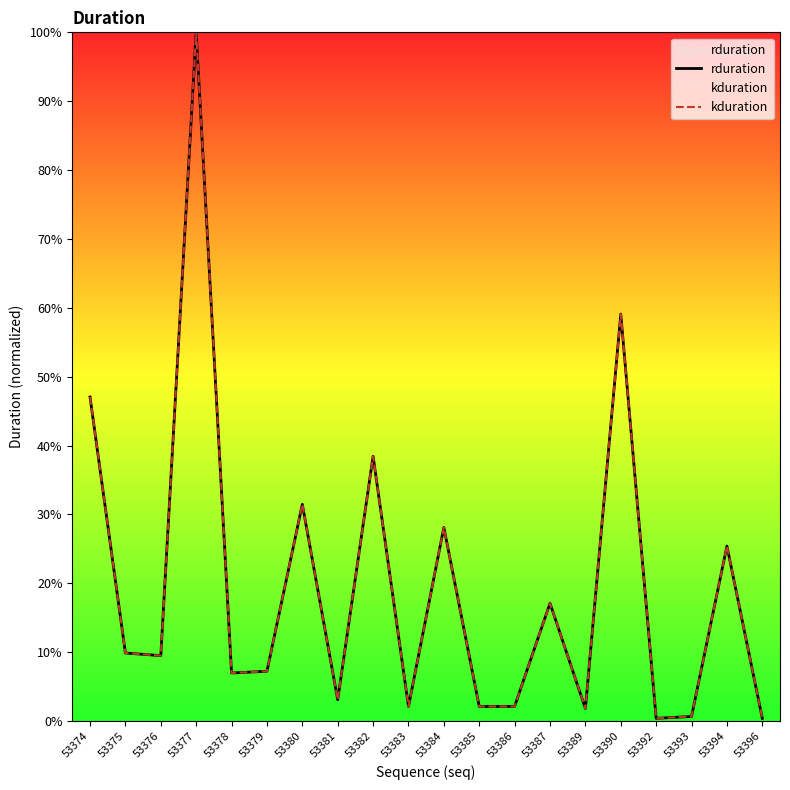

What is the greatest value displayed?

100.0